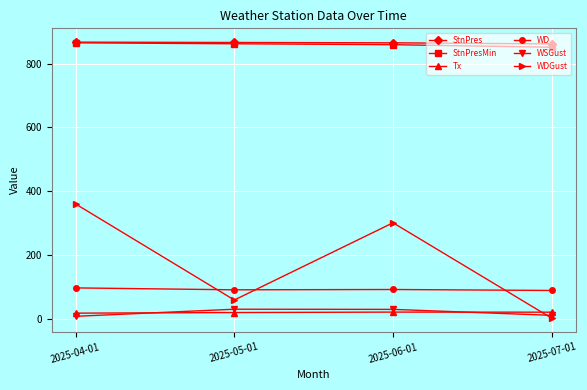

At which label does WSGust first exceed 29?

2025-05-01